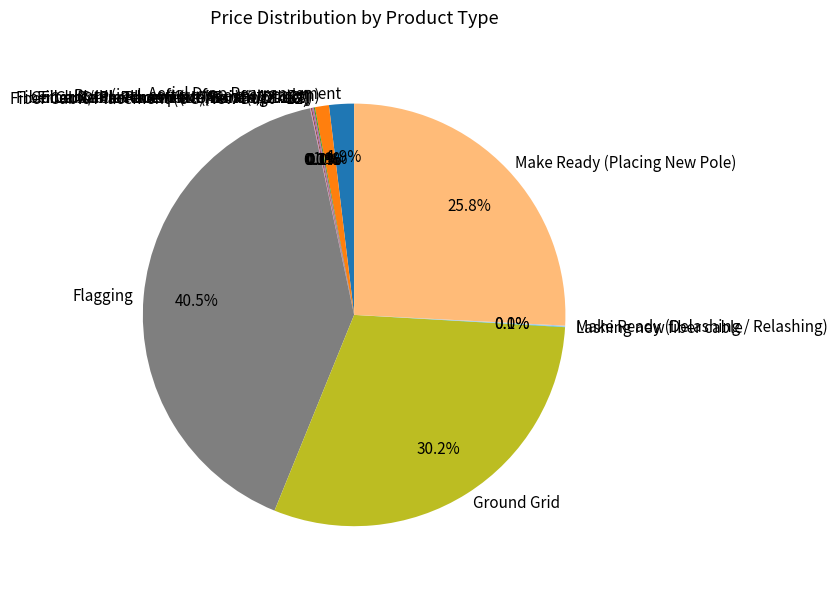

Which slice is the largest?

Flagging